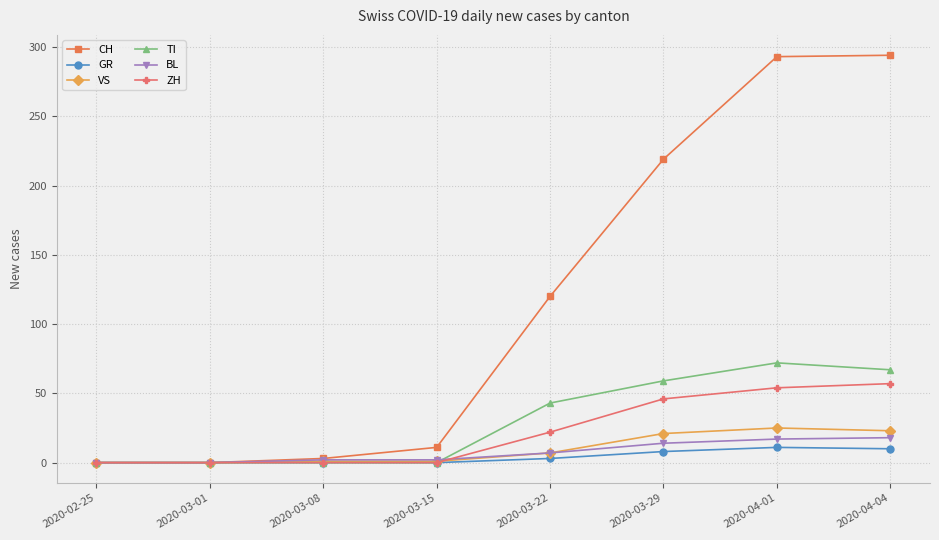

Which series changed the most between 2020-03-15 and 2020-03-22?

CH